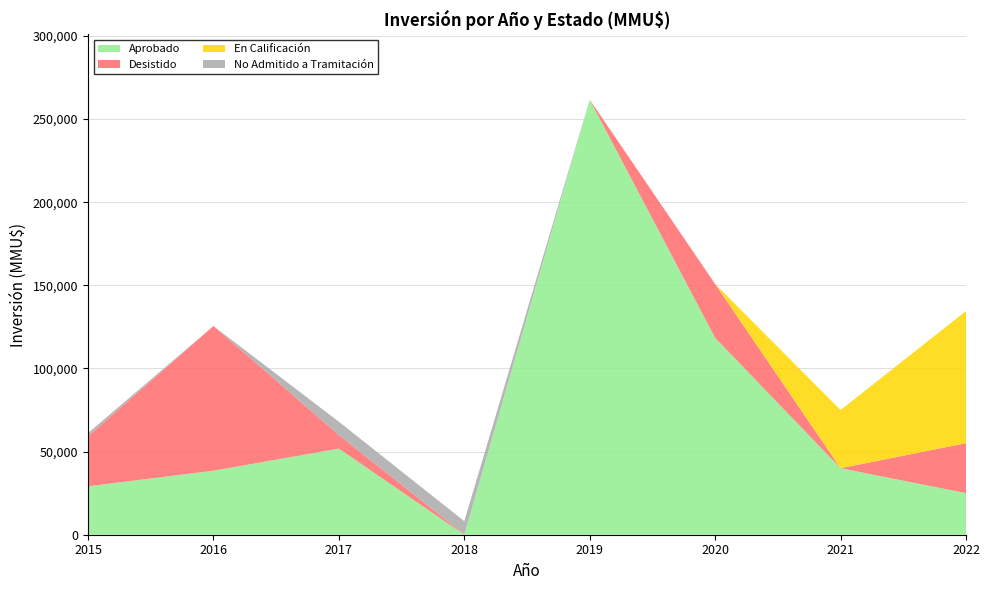

At which category is the sum across all series the highest?

2019